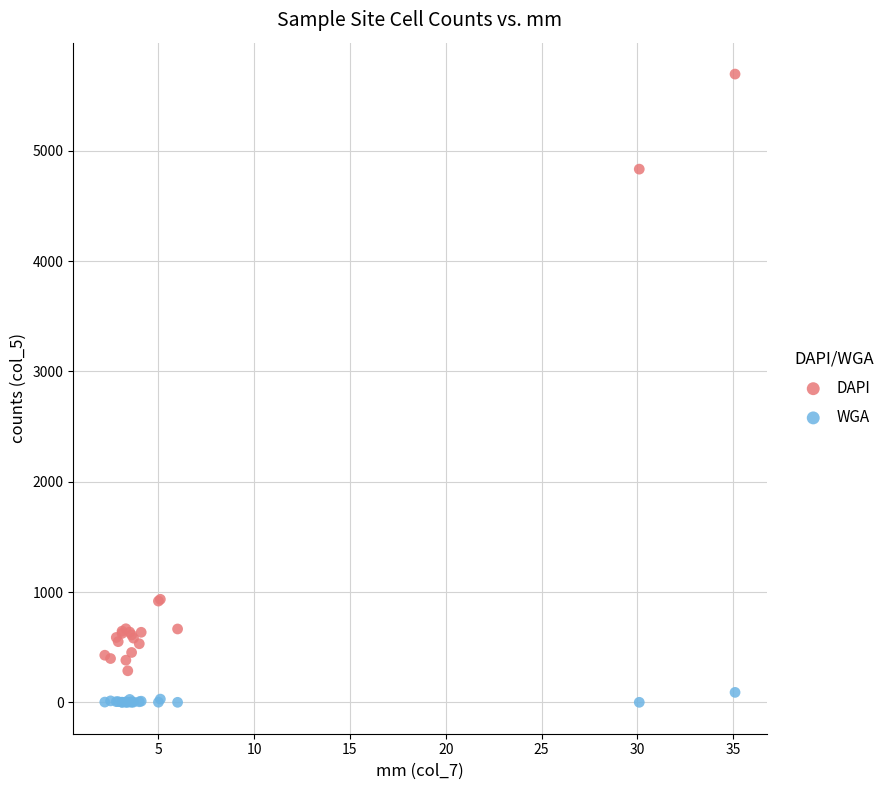

What are all the series names shown in the legend?

DAPI, WGA